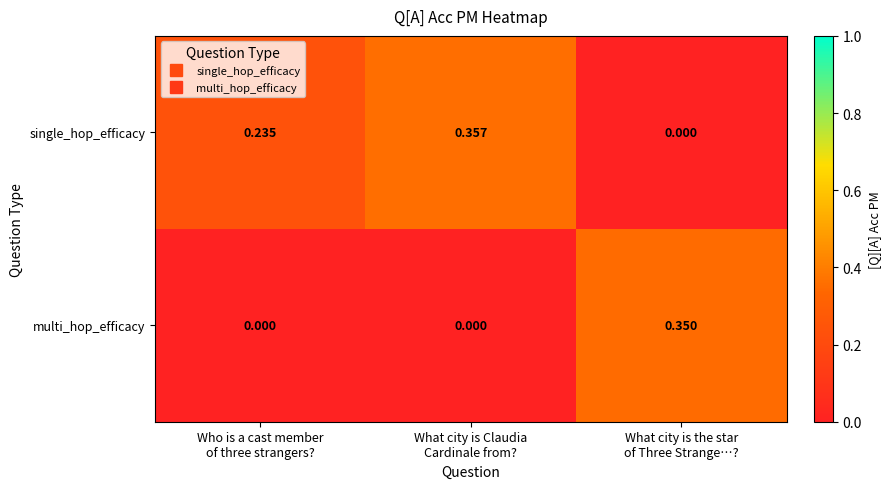

Which series has the largest total across all categories?

single_hop_efficacy